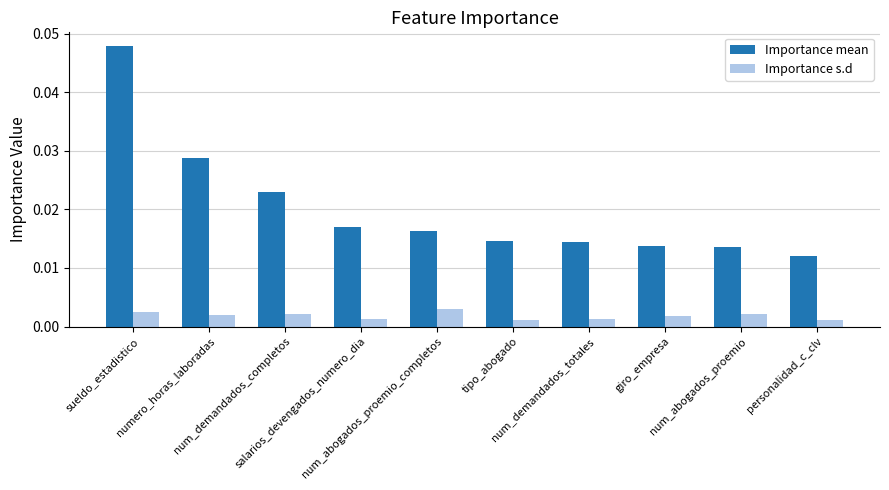

How many Importance mean values are between 0 and 1?

10